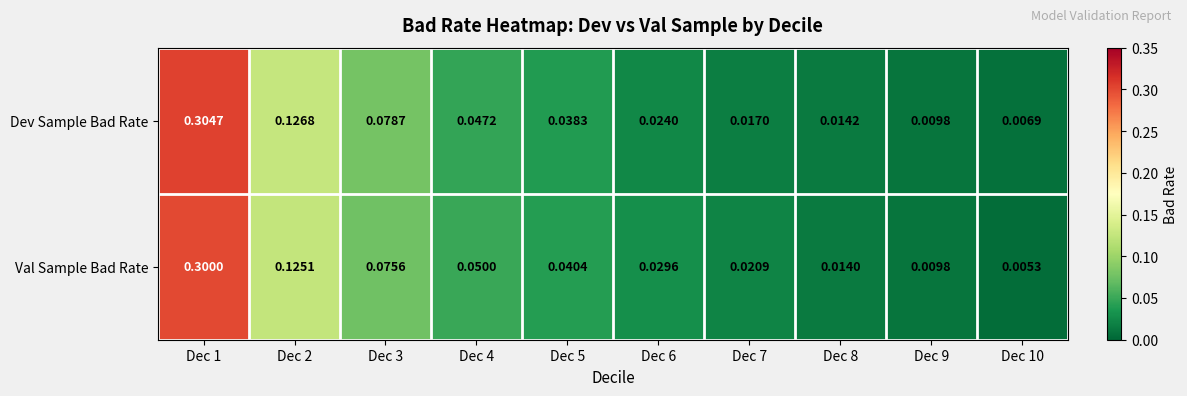

Between Dec 3 and Dec 4, which series saw the biggest shift?

Dev Sample Bad Rate